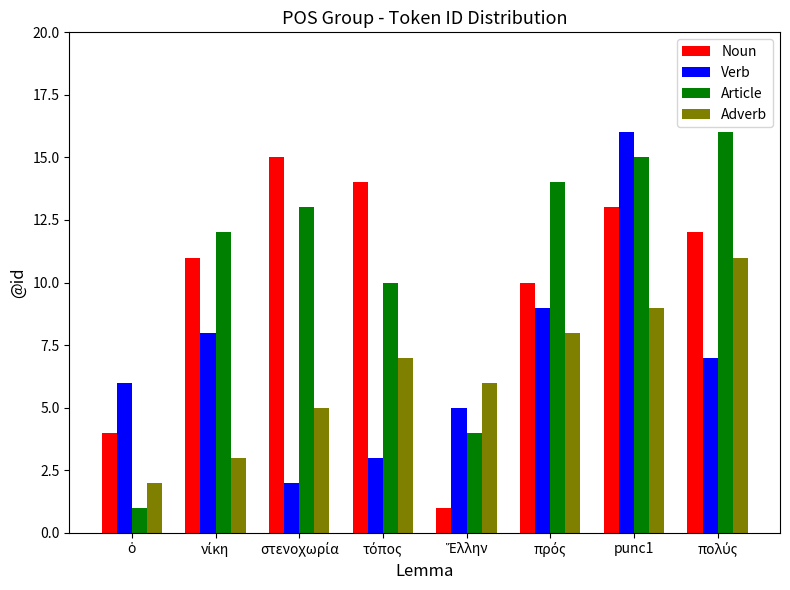

At which category is the sum across all series the highest?

punc1